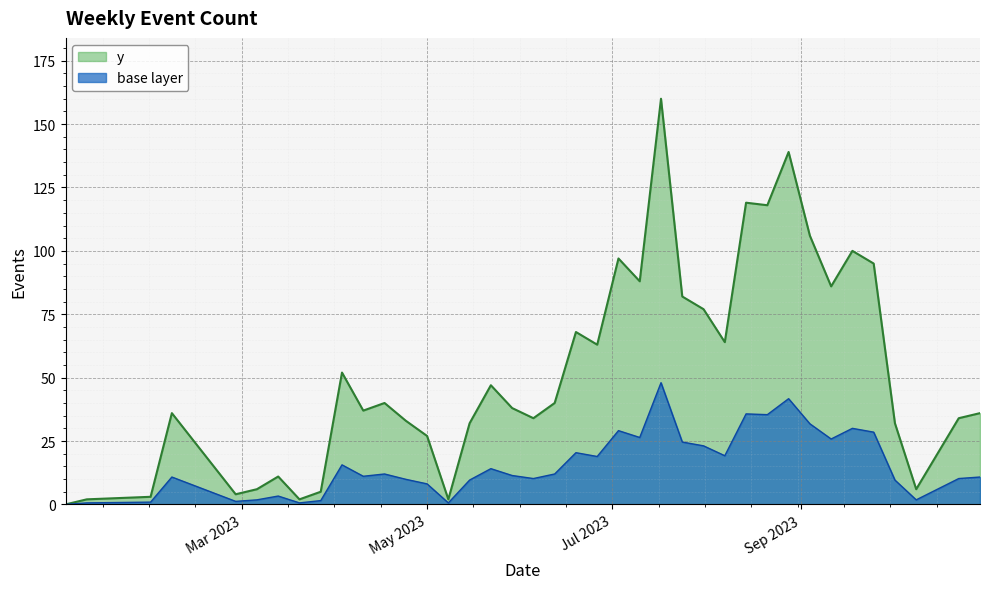

True or false: the data has more than 0 interior local peaks.

True